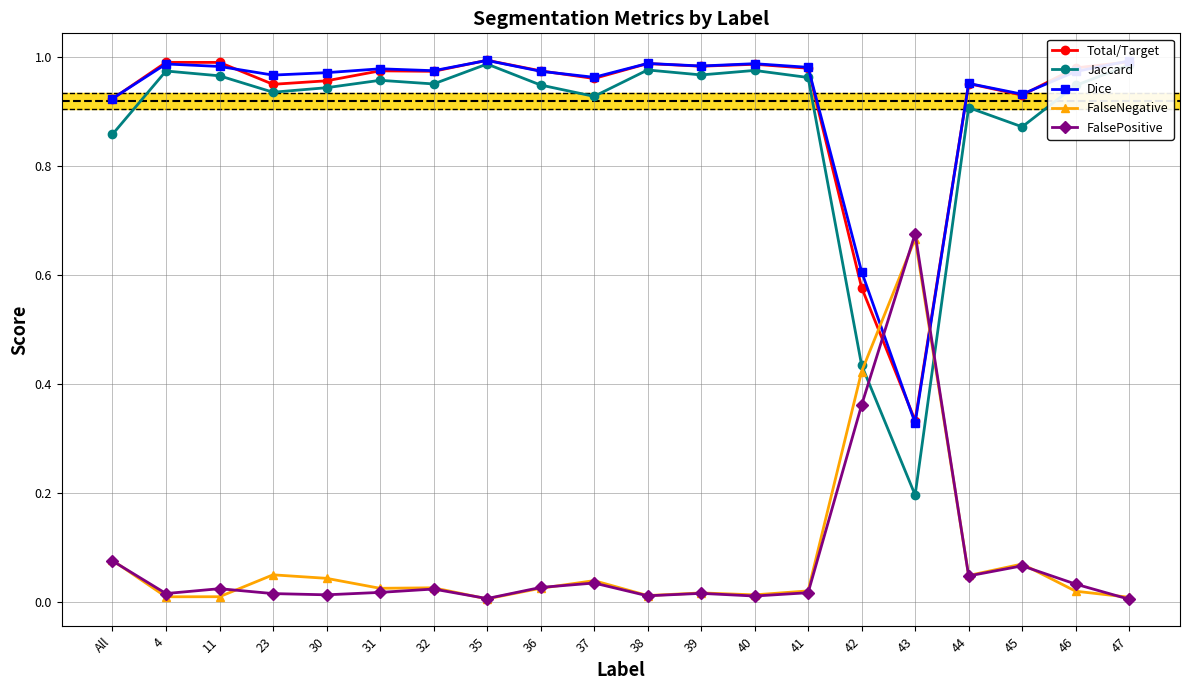

At how many categories does at least one series exceed 0?

20